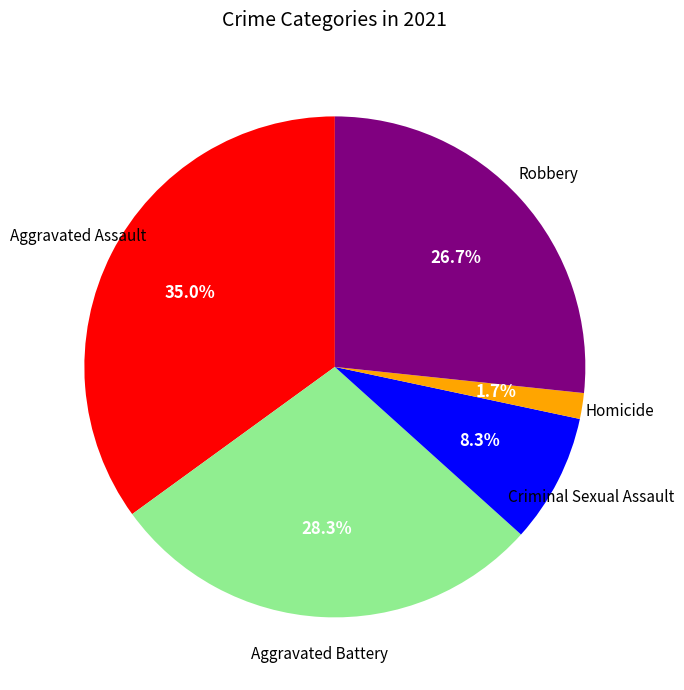

Does any single category account for the majority?

No